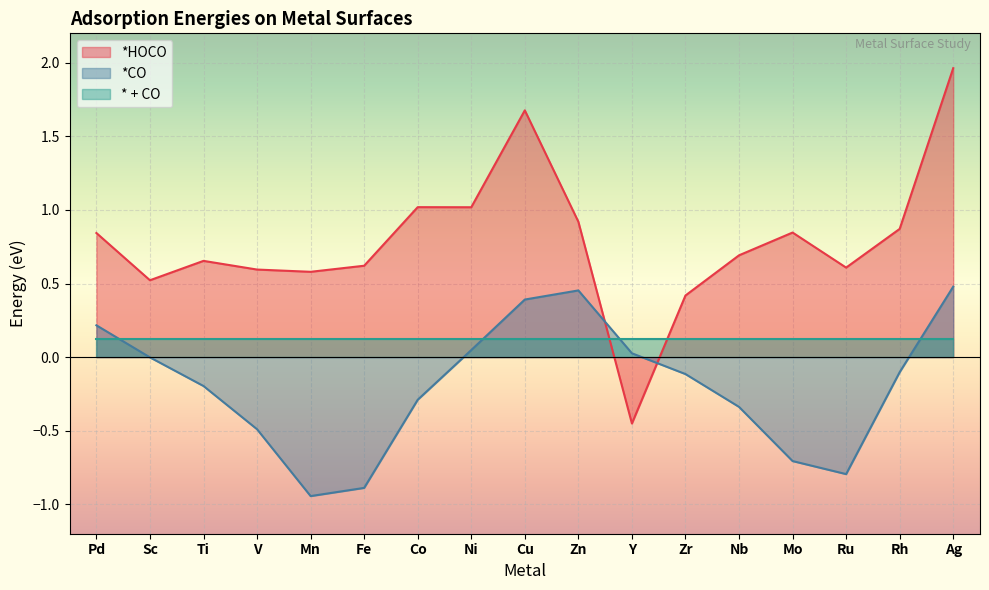

What is the difference between the maximum and minimum values in the *HOCO series?

2.4